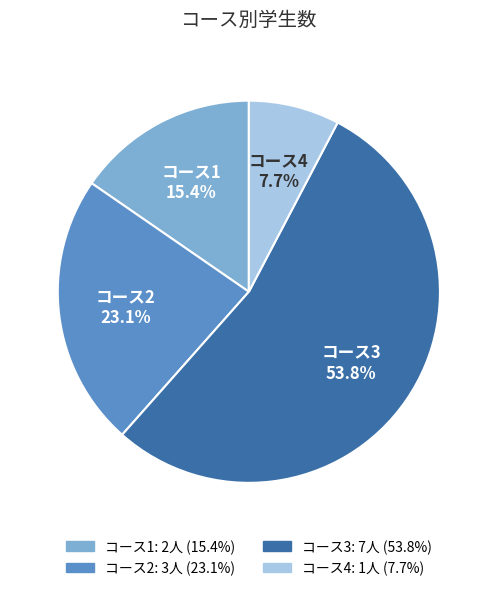

Is there a majority slice in this chart?

Yes